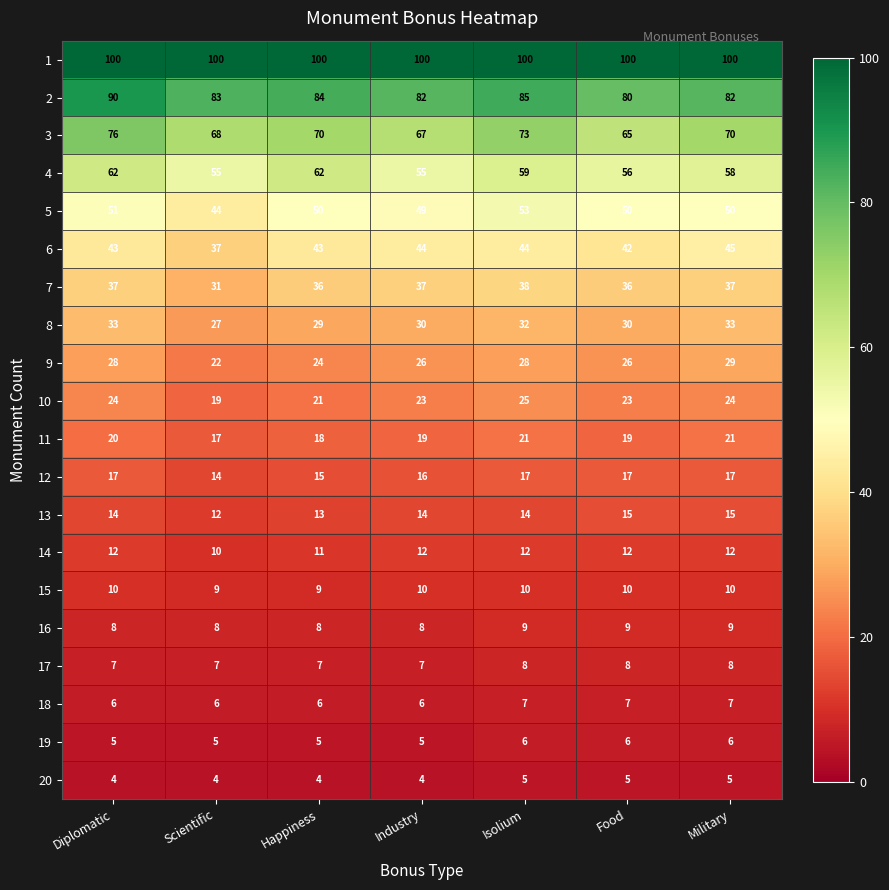

At Diplomatic, list the series in order from smallest to largest.

20, 19, 18, 17, 16, 15, 14, 13, 12, 11, 10, 9, 8, 7, 6, 5, 4, 3, 2, 1